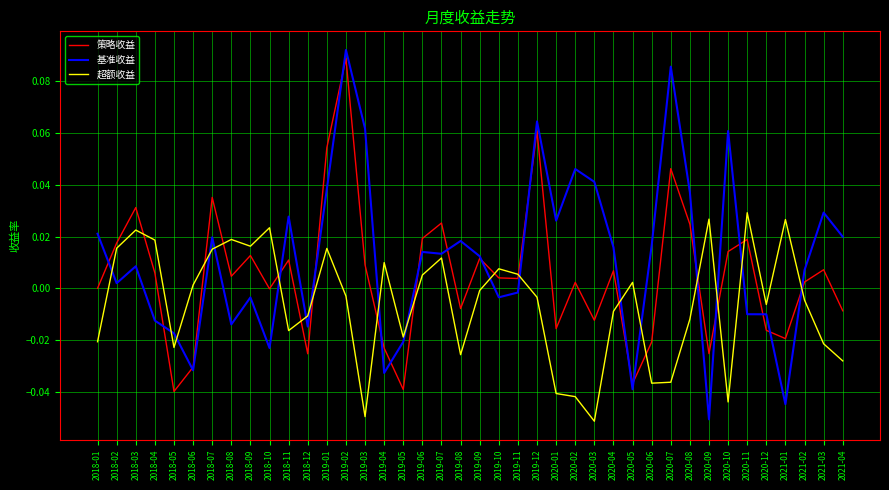

Which label corresponds to the largest value in the chart?

2019-02